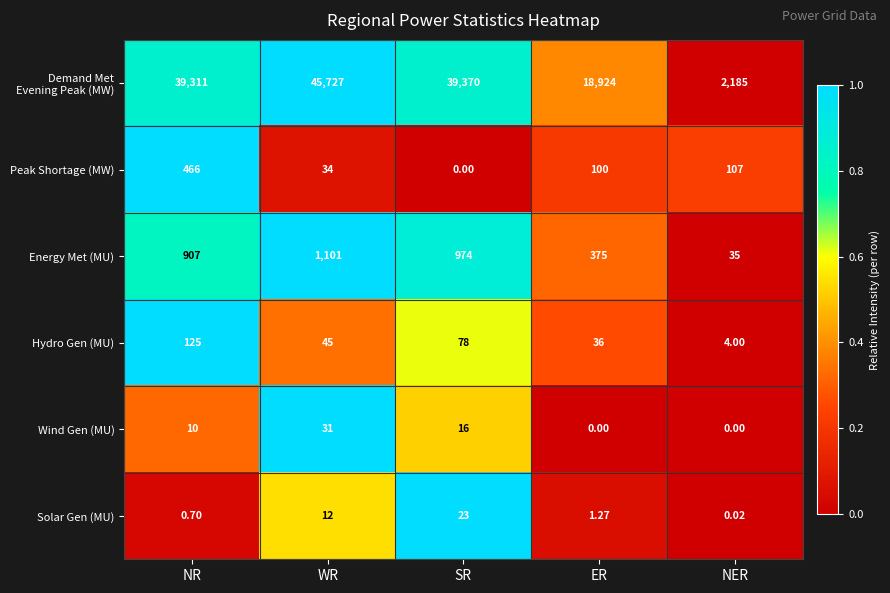

At which label is Wind Gen (MU) closest to 15?

SR